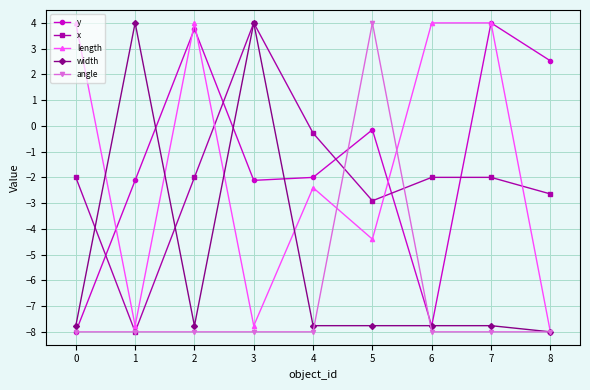

In y, how many points are lower than both neighbors (excluding endpoints)?

2